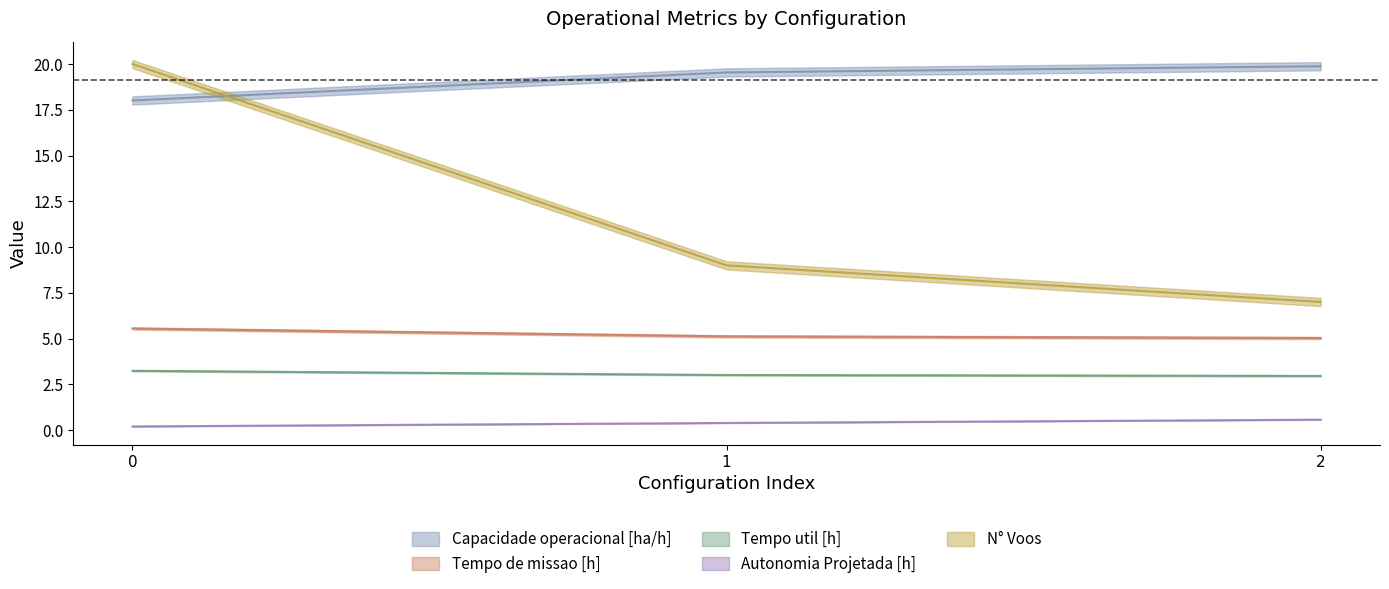

Which has a higher value, 0 or 2?

2